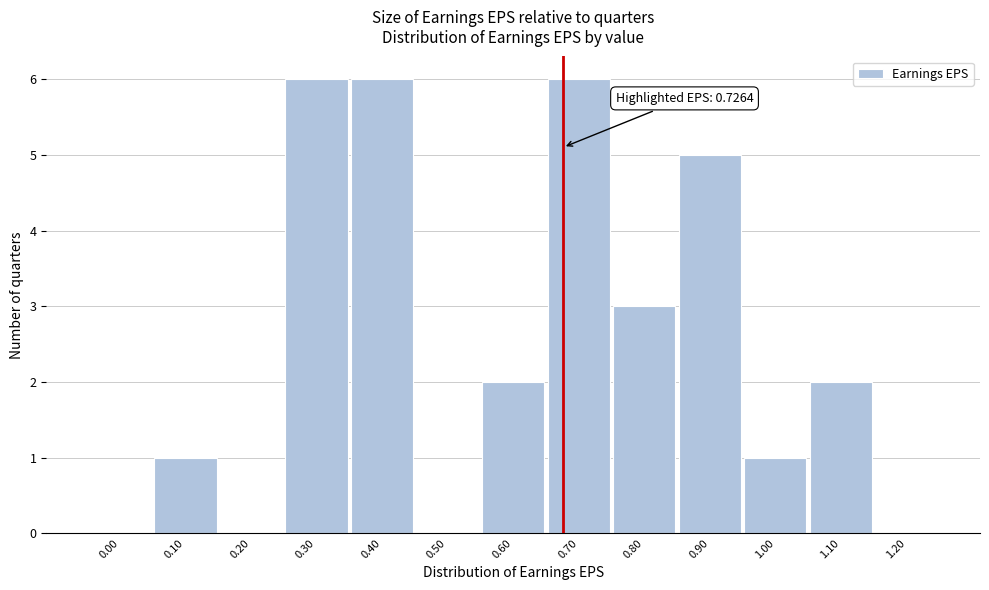

Reading right to left, what are all the values shown in this chart?

1.20=0	1.10=2	1.00=1	0.90=5	0.80=3	0.70=6	0.60=2	0.50=0	0.40=6	0.30=6	0.20=0	0.10=1	0.00=0